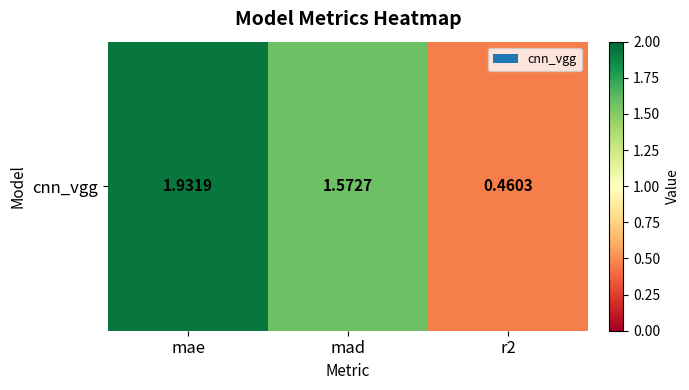

List the labels in order of value, largest first.

mae, mad, r2